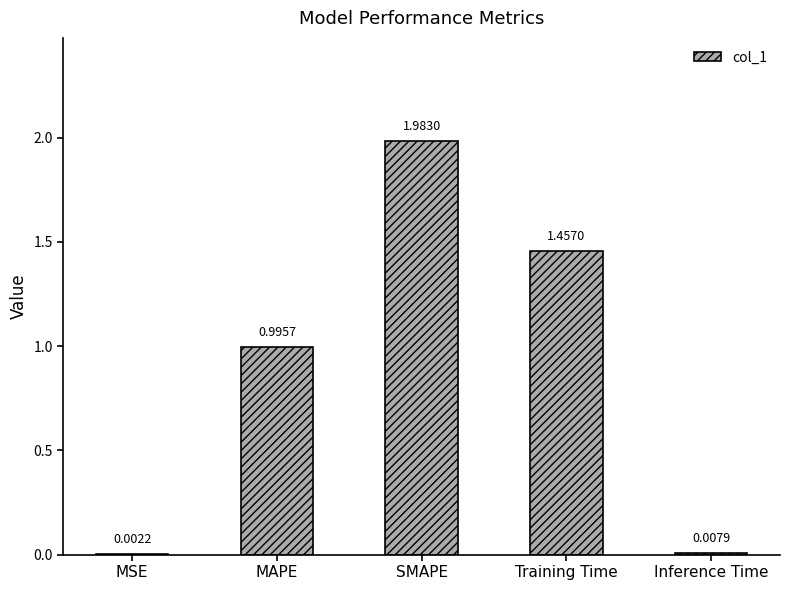

At which category does the chart reach its peak across all series?

SMAPE